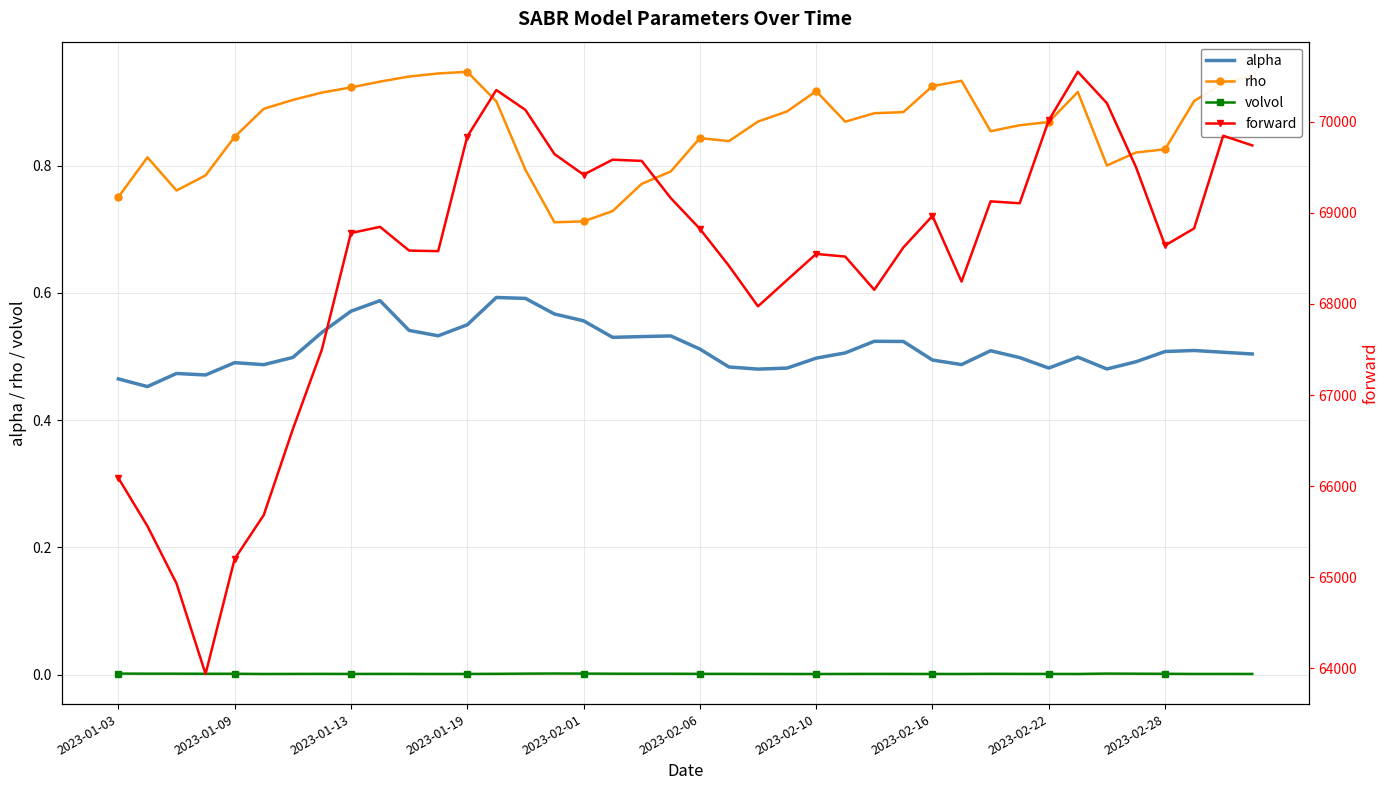

Where is rho nearest to the value 0?

15